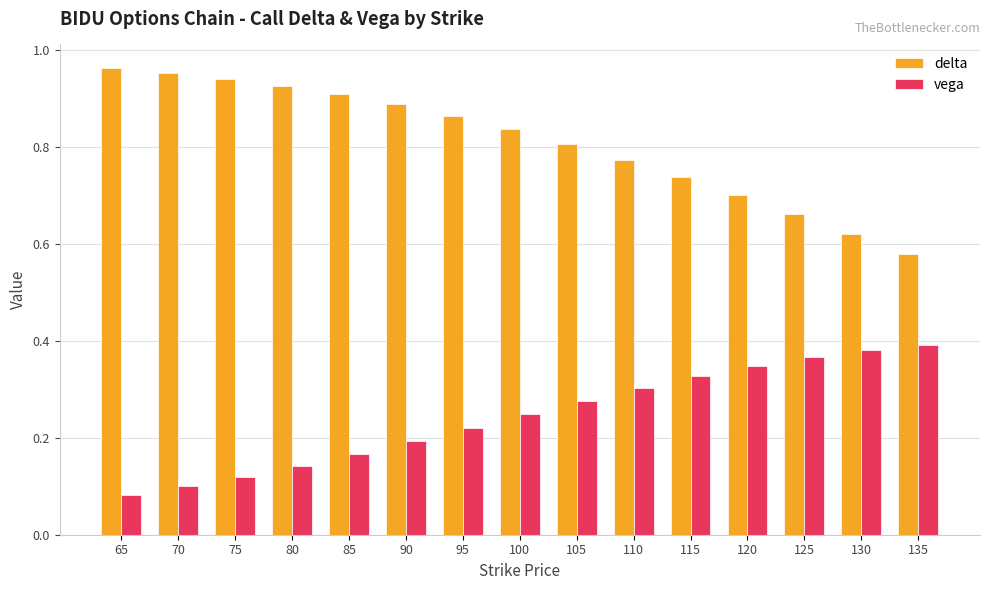

At how many categories does at least one series exceed 0?

15